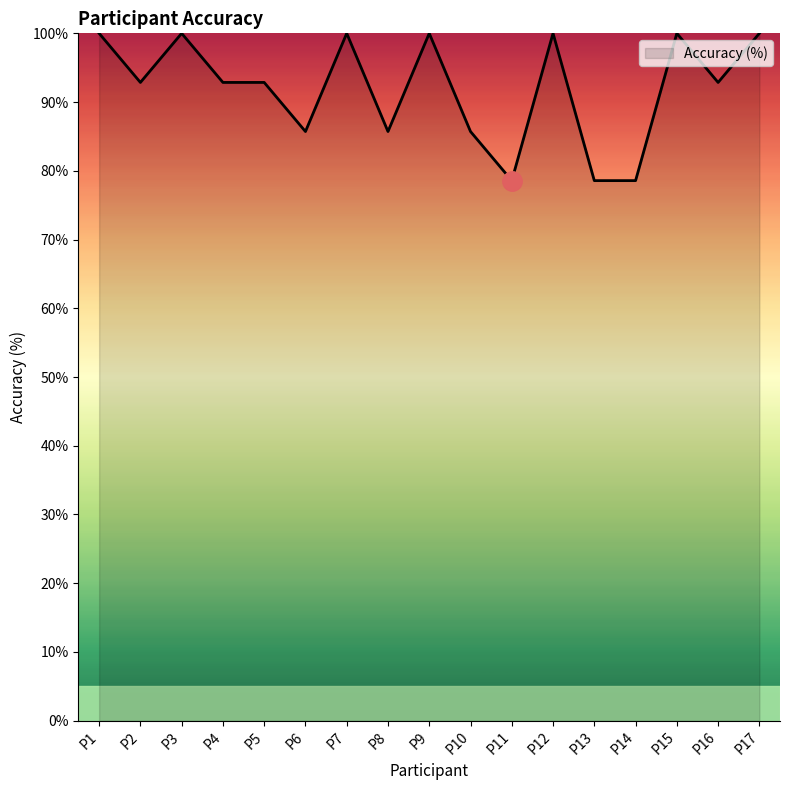

True or false: the data shows 49.2 at P1.

False